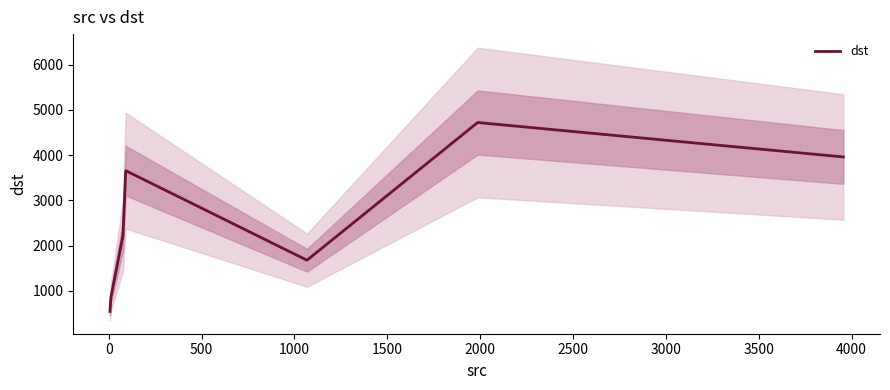

Reading right to left, transcribe all the data shown in this chart.

3959	4720	1678	3656	2218	858	546